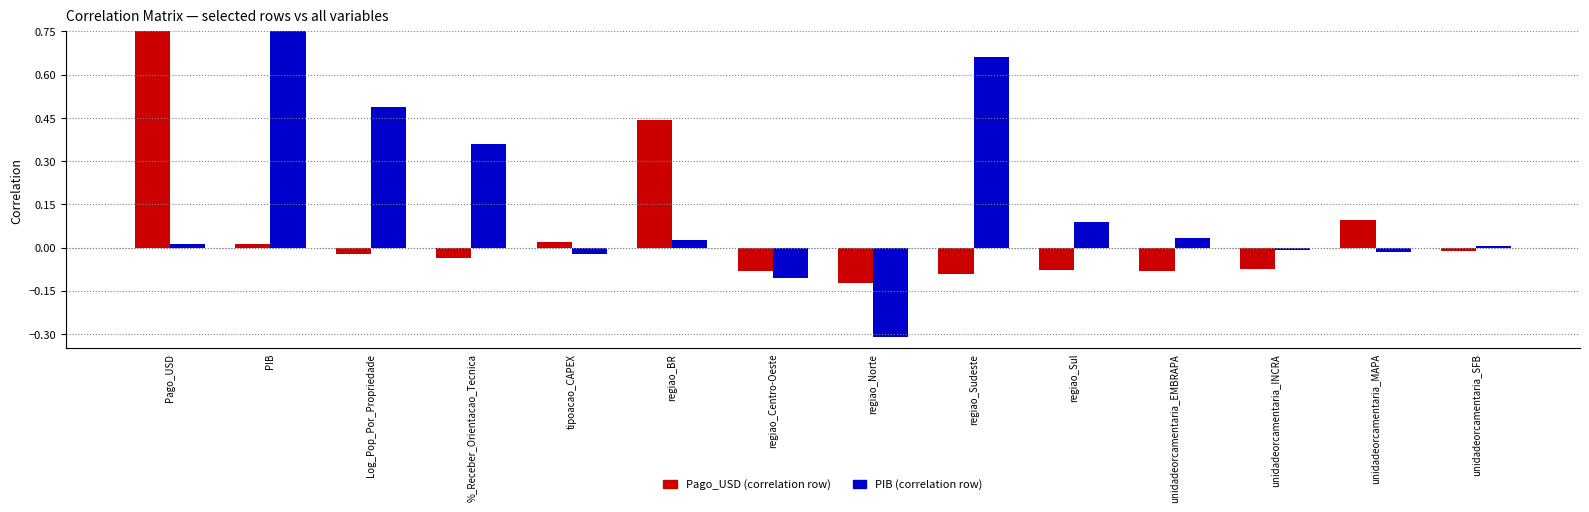

What are all the series names shown in the legend?

Pago_USD, PIB